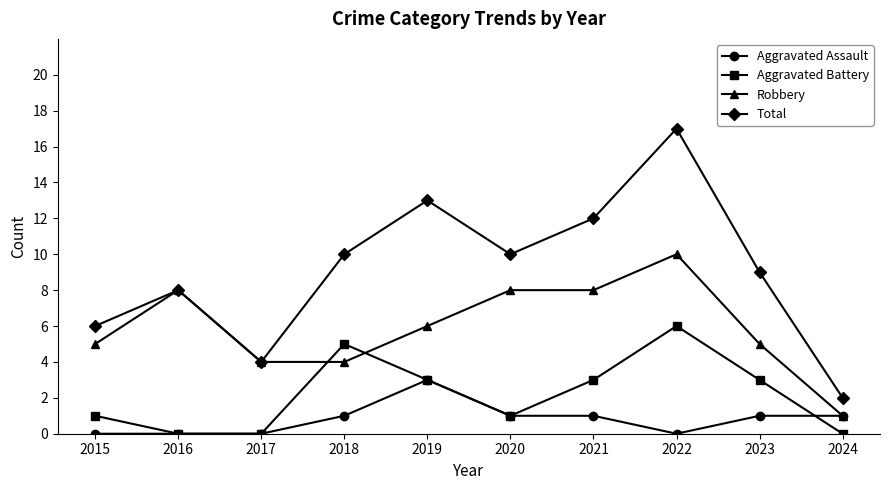

True or false: Aggravated Assault and Aggravated Battery intersect in this chart.

True